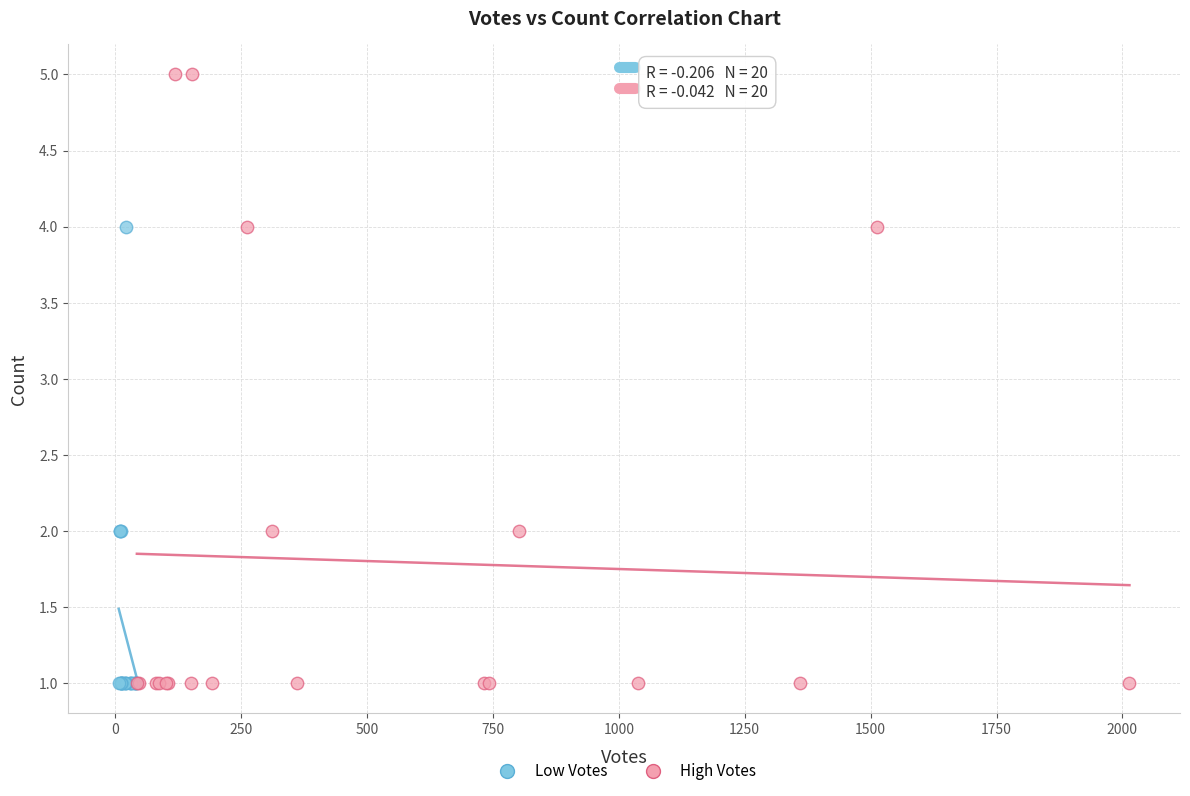

Which series has the largest Y range (max minus min)?

High Votes